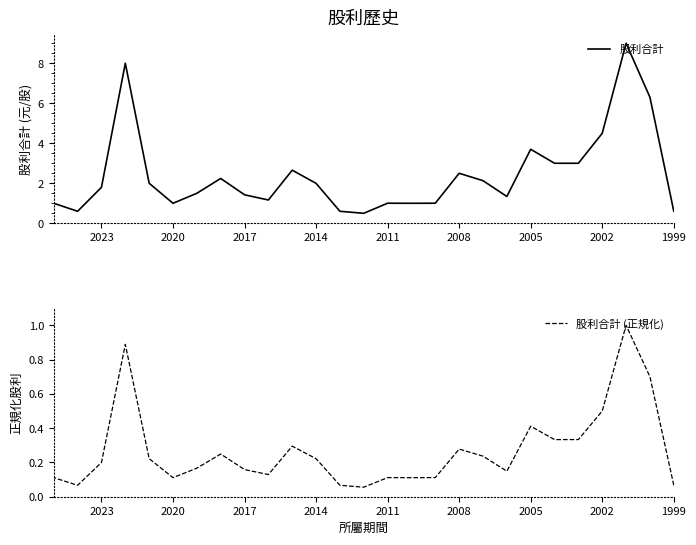

Rank the series by their maximum value, from lowest to highest.

股利合計 (正規化), 股利合計